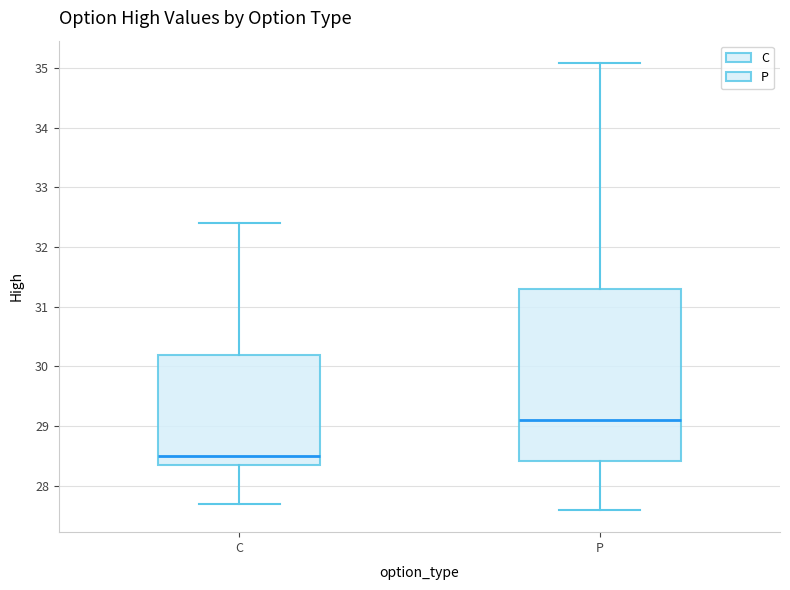

Reading left to right, read every box against the y-axis: the position of its median line, the range the box covers, and the ends of its whiskers. The values are not printed on the chart, so give them approximately, as read against the axis.

C: median 28.5, box 28.4 to 30.2, whiskers 27.7 to 32.4
P: median 29.1, box 28.4 to 31.3, whiskers 27.6 to 35.1